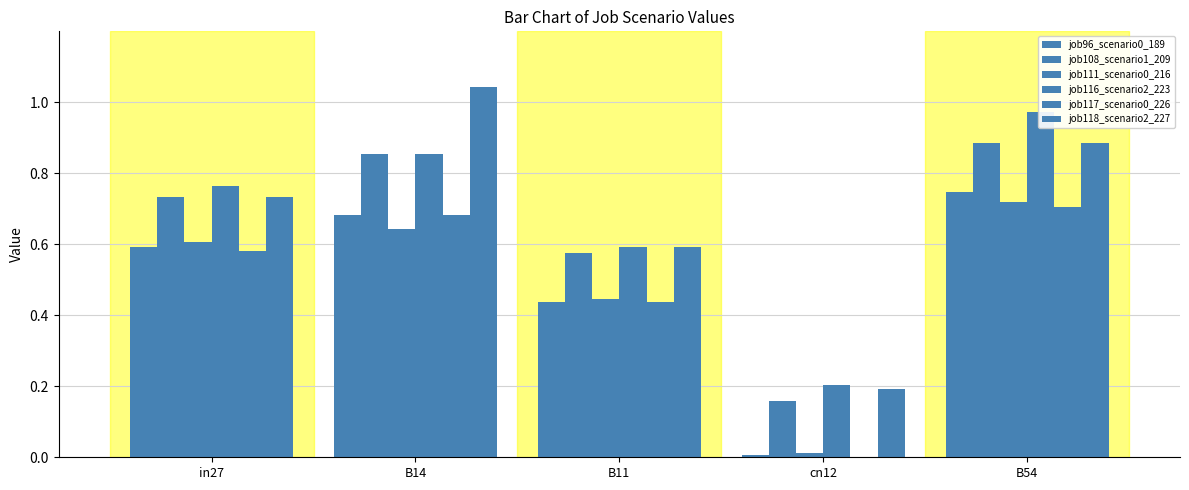

What is the highest value of the job111_scenario0_216 series?

0.7